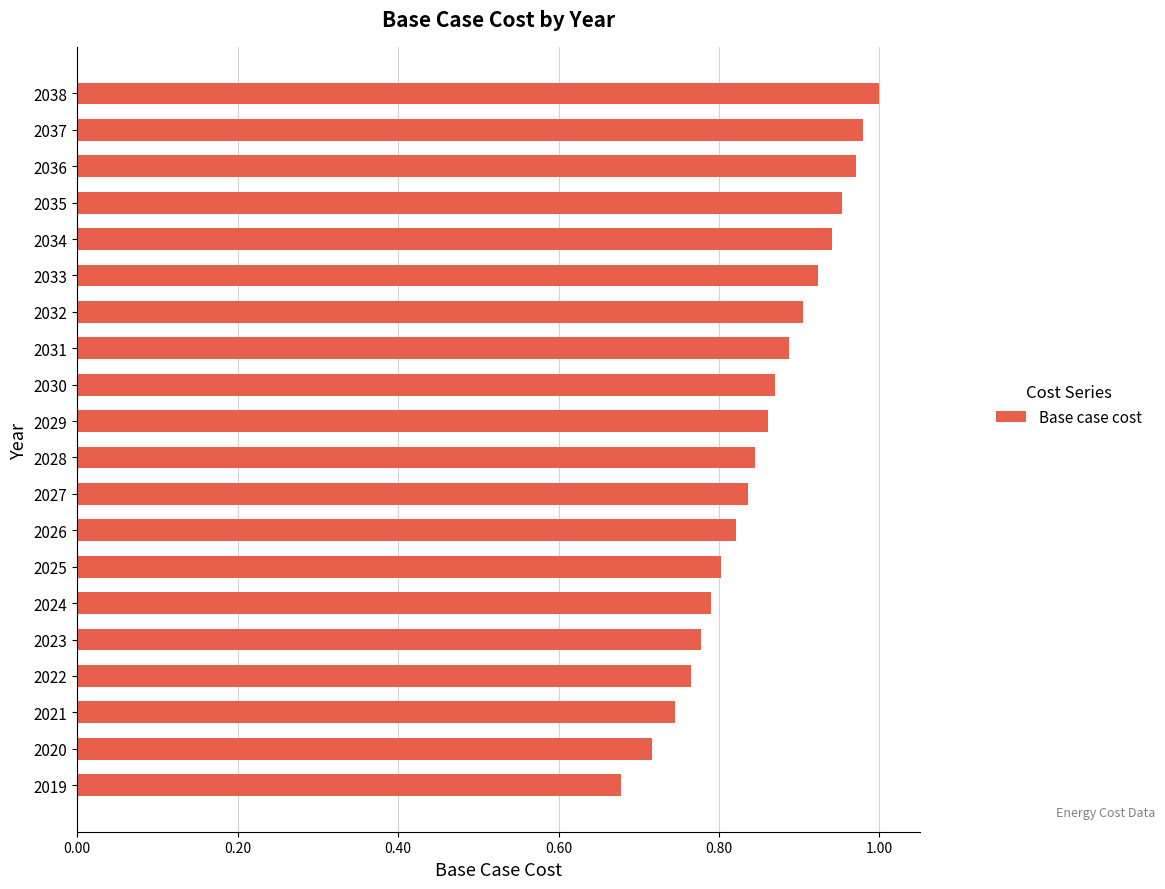

Which has a higher value, 2033 or 2035?

2035